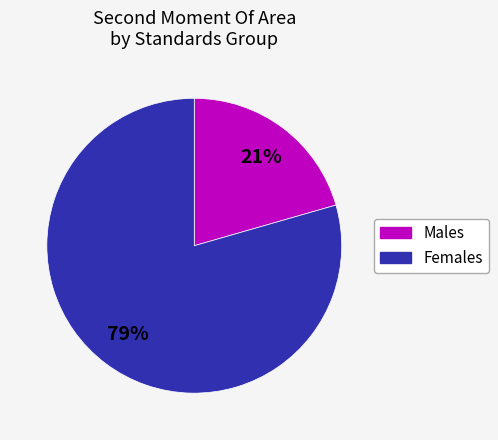

Is there any slice that represents more than half of the pie?

Yes